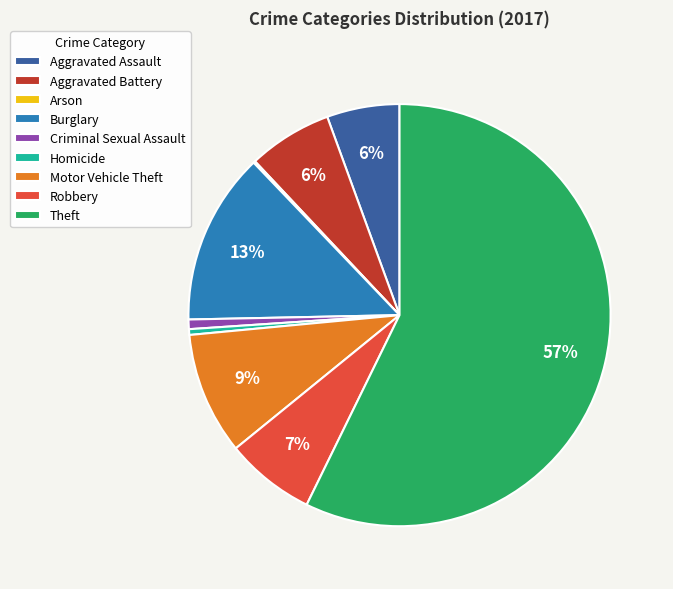

What is the ratio of the value at Robbery to the value at Homicide?

15.7